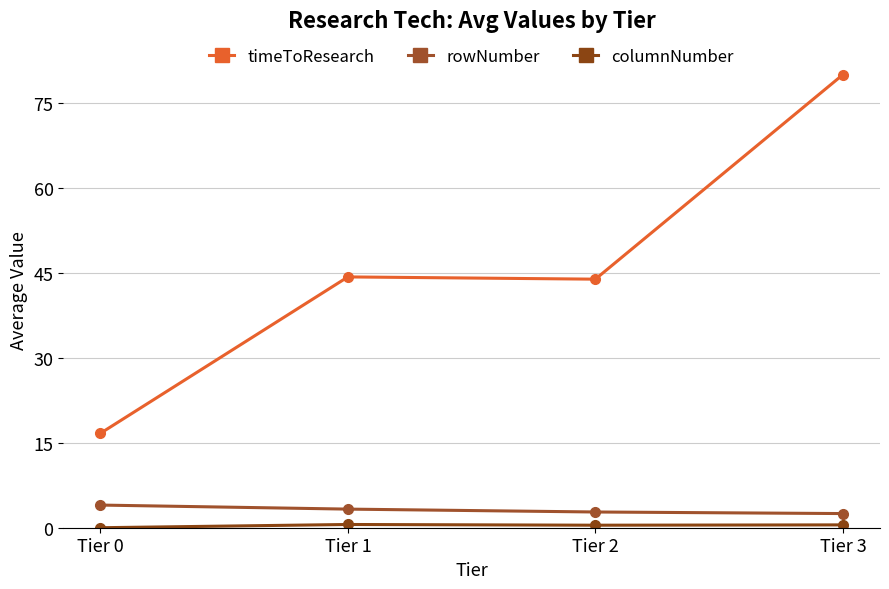

How many lines are shown in the chart?

3